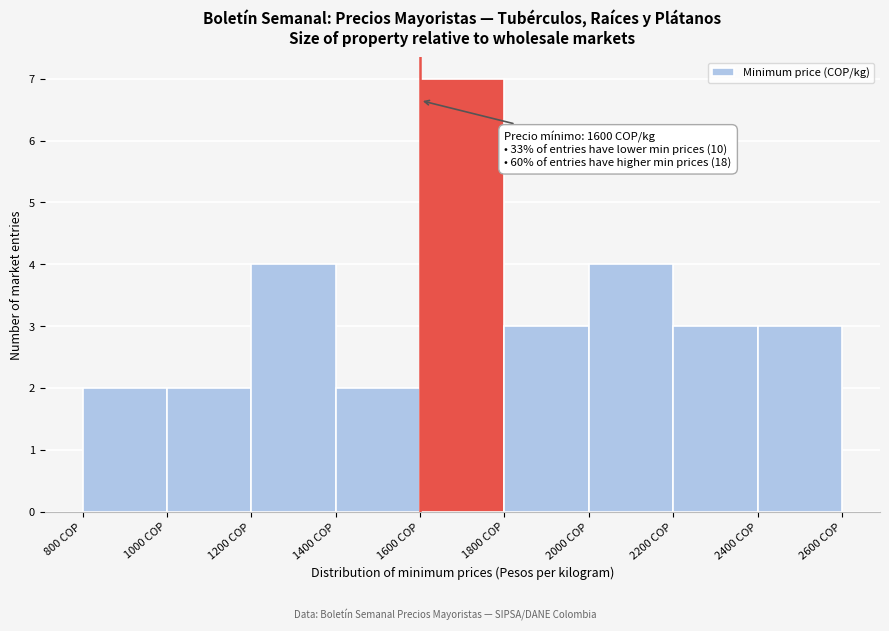

Over which range of the x-axis is the bar tallest?

1600 to 1800